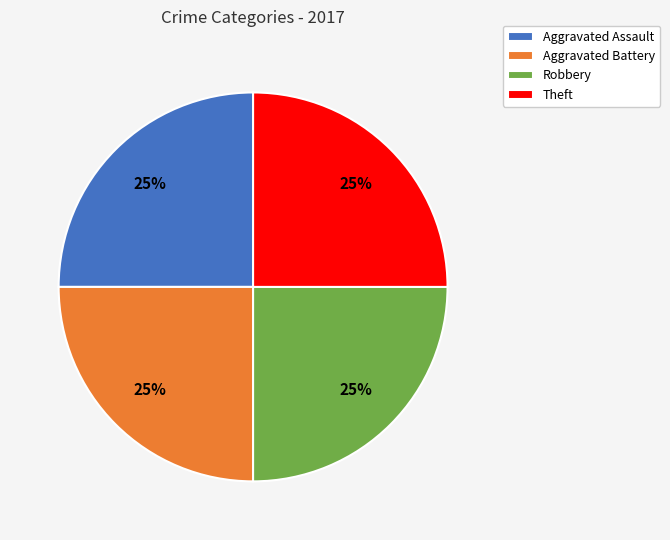

Approximately how many times larger is the value at Robbery compared to Theft?

1.0